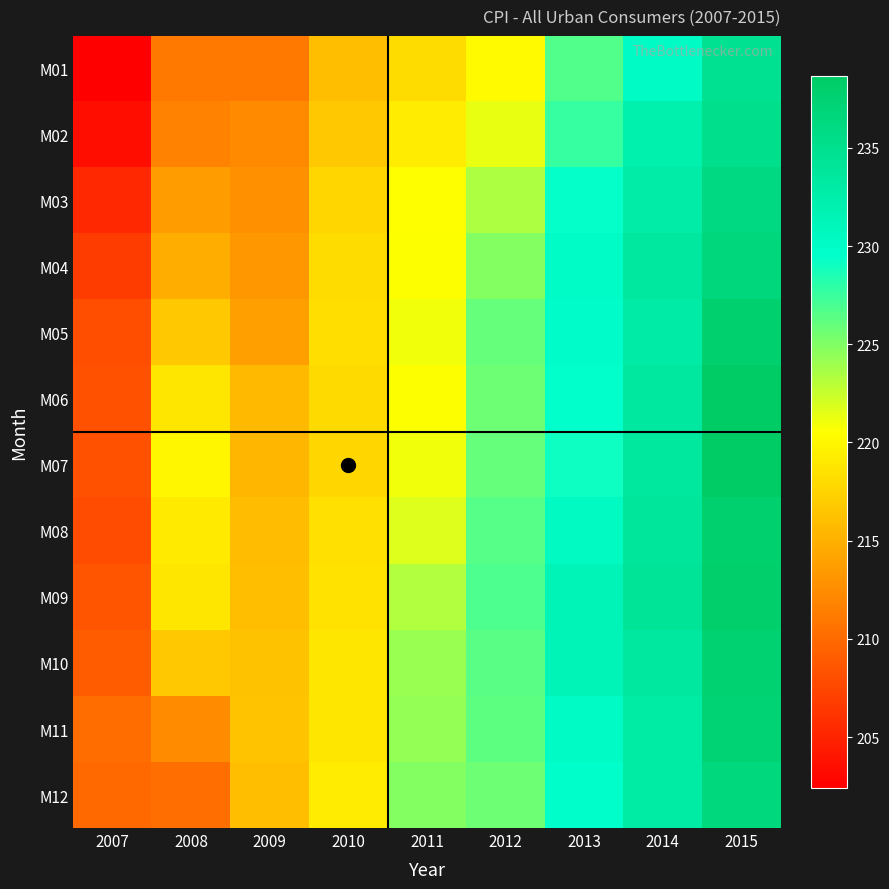

What is the total value across all series at 2014?

2796.5